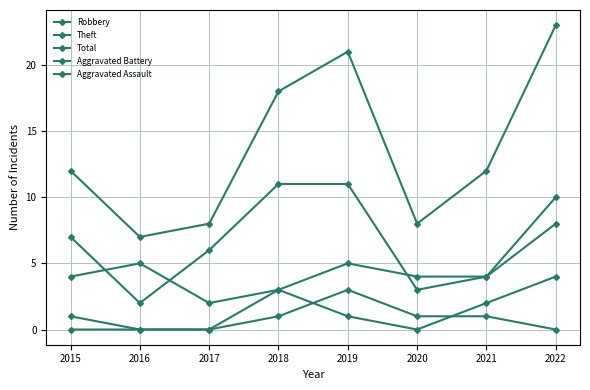

The value of Total at 2017 is 8. True or false?

True